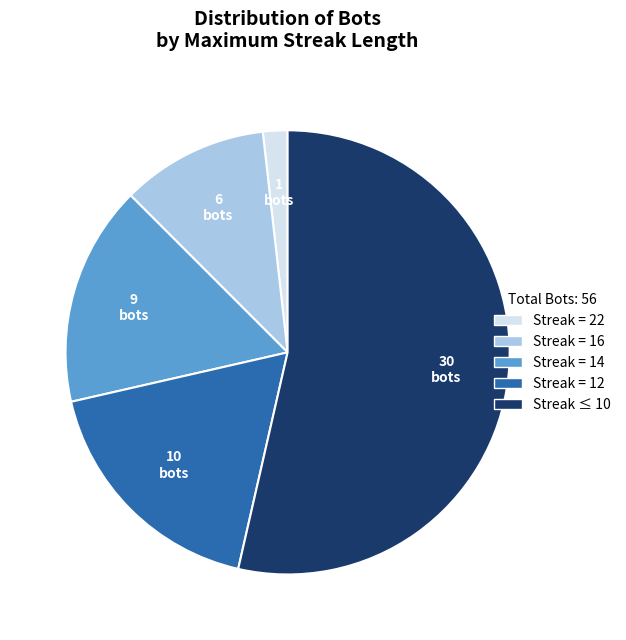

What is the smallest slice in the pie chart?

Streak = 22